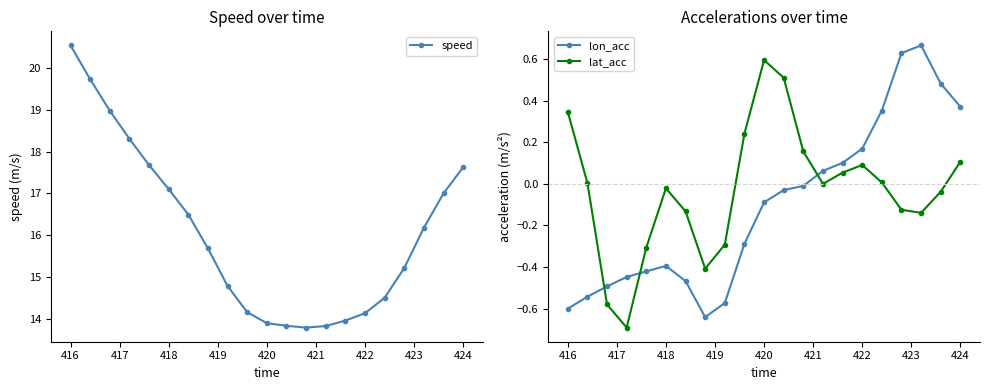

What is the difference between the second highest and minimum values in the lat_acc series?

1.2